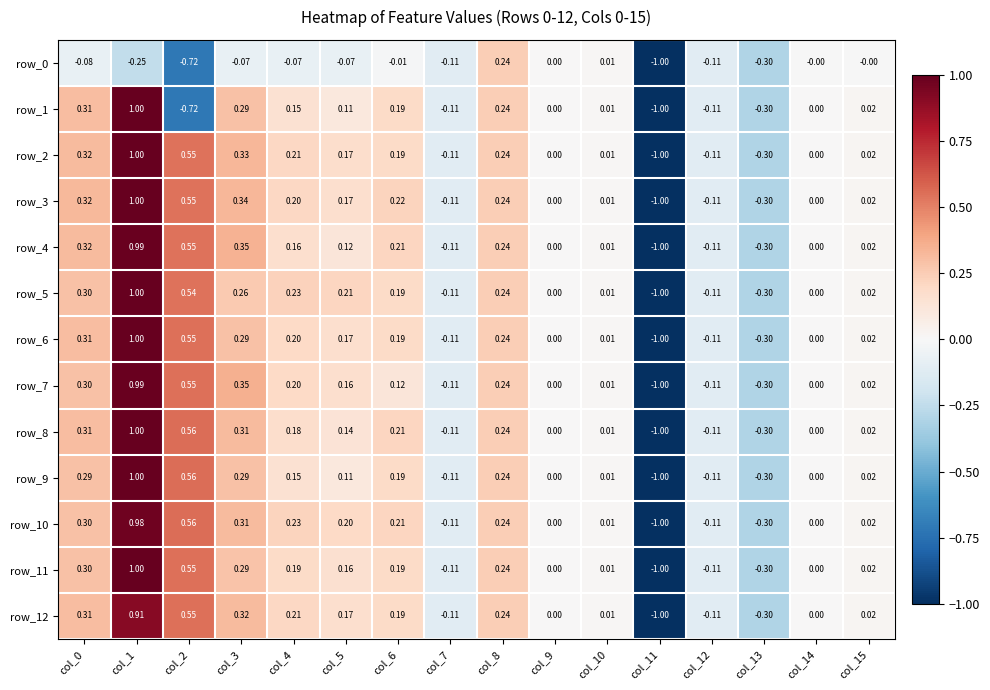

How many series are shown in this chart?

13